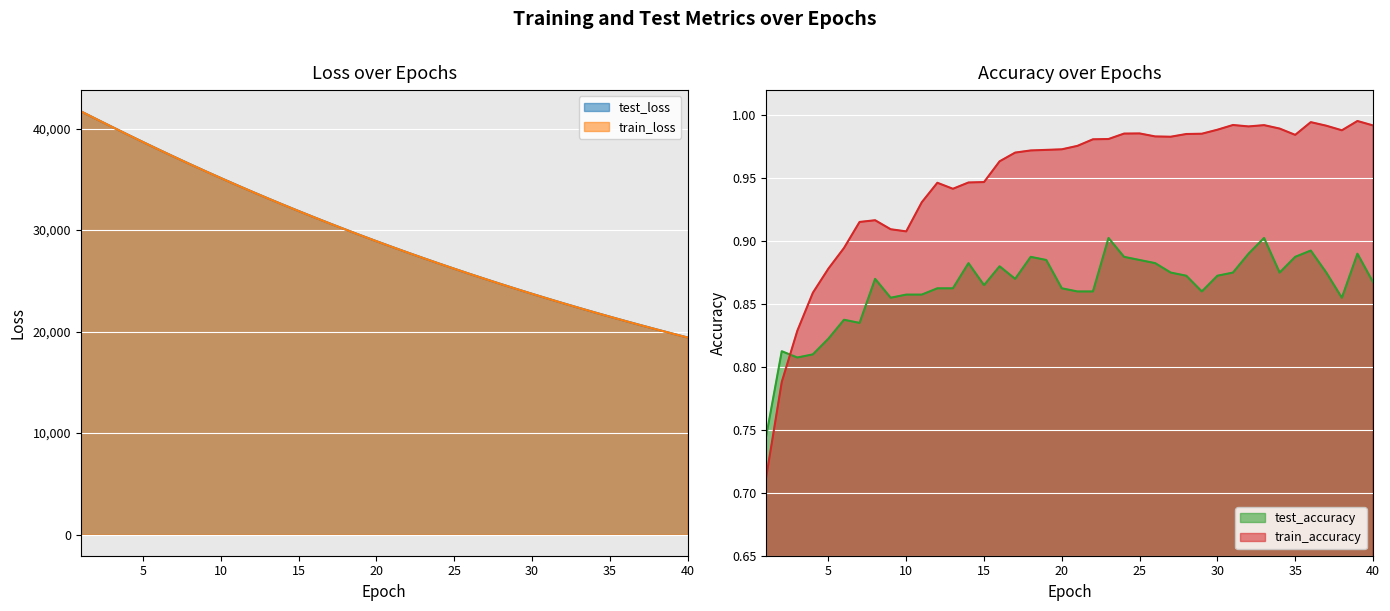

Reading left to right, extract all data points from this chart.

test_accuracy: 1=0.7	2=0.8	3=0.8	4=0.8	5=0.8	6=0.8	7=0.8	8=0.9	9=0.9	10=0.9	11=0.9	12=0.9	13=0.9	14=0.9	15=0.9	16=0.9	17=0.9	18=0.9	19=0.9	20=0.9	21=0.9	22=0.9	23=0.9	24=0.9	25=0.9	26=0.9	27=0.9	28=0.9	29=0.9	30=0.9	31=0.9	32=0.9	33=0.9	34=0.9	35=0.9	36=0.9	37=0.9	38=0.9	39=0.9	40=0.9
test_loss: 1=41702.5	2=40933.1	3=40173.0	4=39417.3	5=38673.5	6=37939.2	7=37218.5	8=36508.5	9=35812.1	10=35127.3	11=34453.0	12=33791.5	13=33141.5	14=32503.2	15=31877.1	16=31260.6	17=30656.5	18=30062.0	19=29478.5	20=28906.0	21=28343.5	22=27791.1	23=27248.8	24=26716.6	25=26194.2	26=25681.1	27=25177.6	28=24683.4	29=24198.5	30=23721.6	31=23254.1	32=22794.7	33=22344.2	34=21902.6	35=21468.7	36=21042.6	37=20624.7	38=20214.4	39=19811.6	40=19416.7
train_accuracy: 1=0.7	2=0.8	3=0.8	4=0.9	5=0.9	6=0.9	7=0.9	8=0.9	9=0.9	10=0.9	11=0.9	12=0.9	13=0.9	14=0.9	15=0.9	16=1.0	17=1.0	18=1.0	19=1.0	20=1.0	21=1.0	22=1.0	23=1.0	24=1.0	25=1.0	26=1.0	27=1.0	28=1.0	29=1.0	30=1.0	31=1.0	32=1.0	33=1.0	34=1.0	35=1.0	36=1.0	37=1.0	38=1.0	39=1.0	40=1.0
train_loss: 1=41702.2	2=40931.2	3=40169.4	4=39414.8	5=38670.1	6=37936.2	7=37214.8	8=36505.4	9=35808.5	10=35123.9	11=34450.1	12=33788.1	13=33138.5	14=32500.5	15=31873.7	16=31257.8	17=30653.1	18=30059.2	19=29476.1	20=28903.4	21=28341.0	22=27788.7	23=27246.6	24=26714.3	25=26191.7	26=25678.7	27=25175.1	28=24680.8	29=24195.6	30=23719.3	31=23251.8	32=22792.9	33=22342.4	34=21900.4	35=21466.5	36=21040.6	37=20622.6	38=20212.4	39=19809.8	40=19414.7